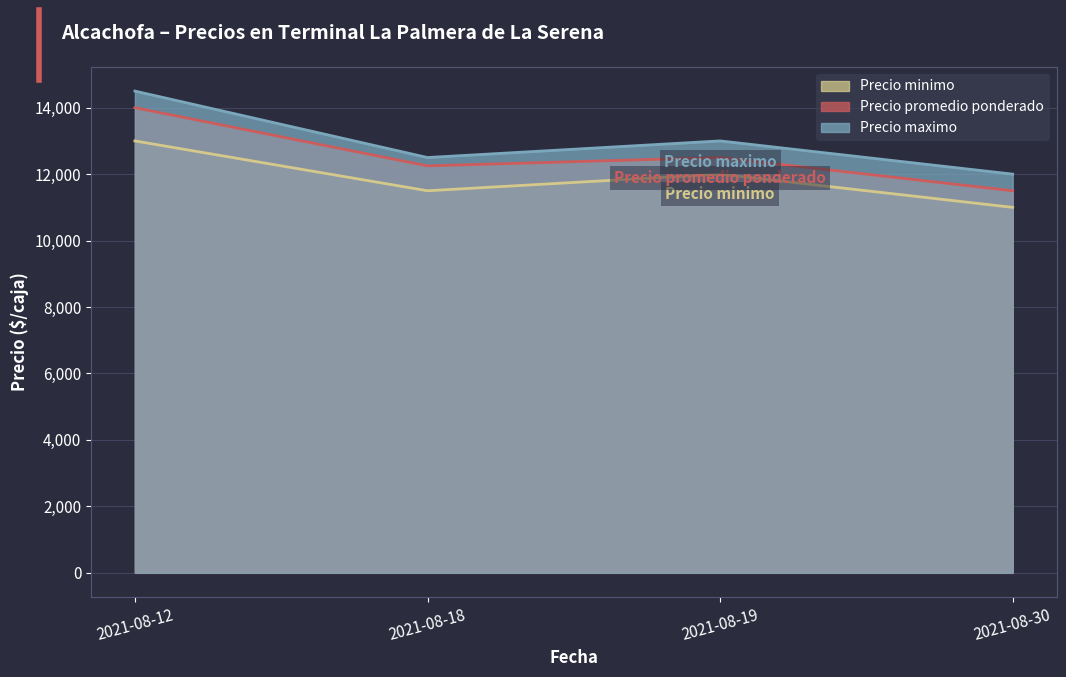

What is the total value across all series at 2021-08-12?

41500